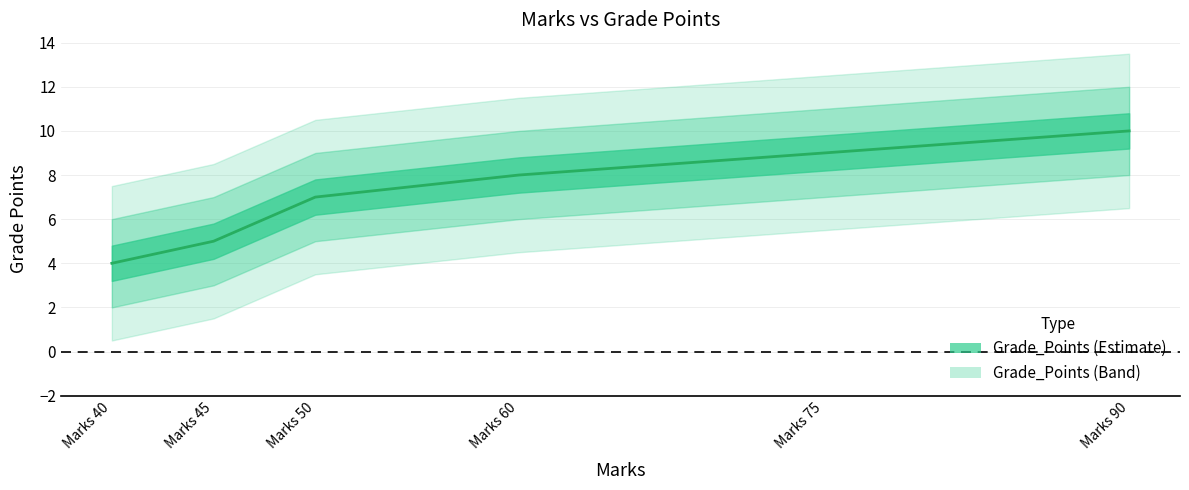

Does the chart have visible grid lines?

Yes